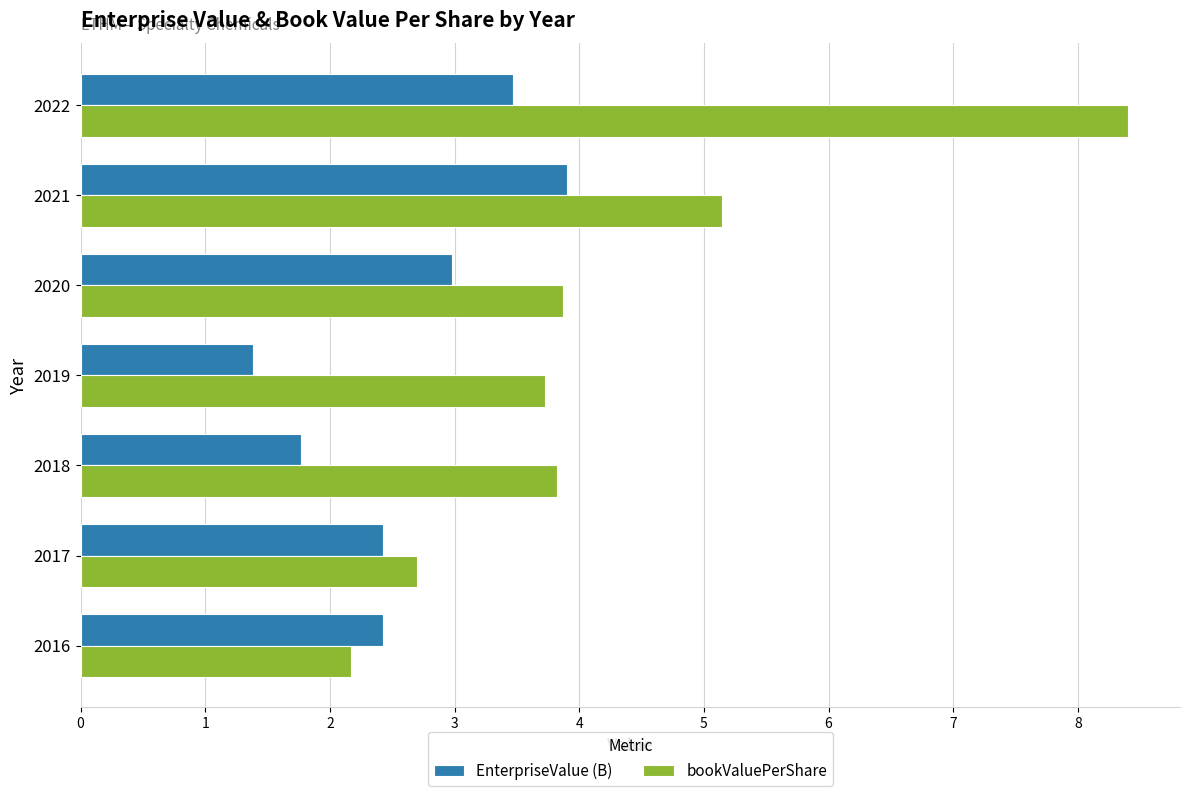

How many data points in EnterpriseValue (B) are above 2?

5